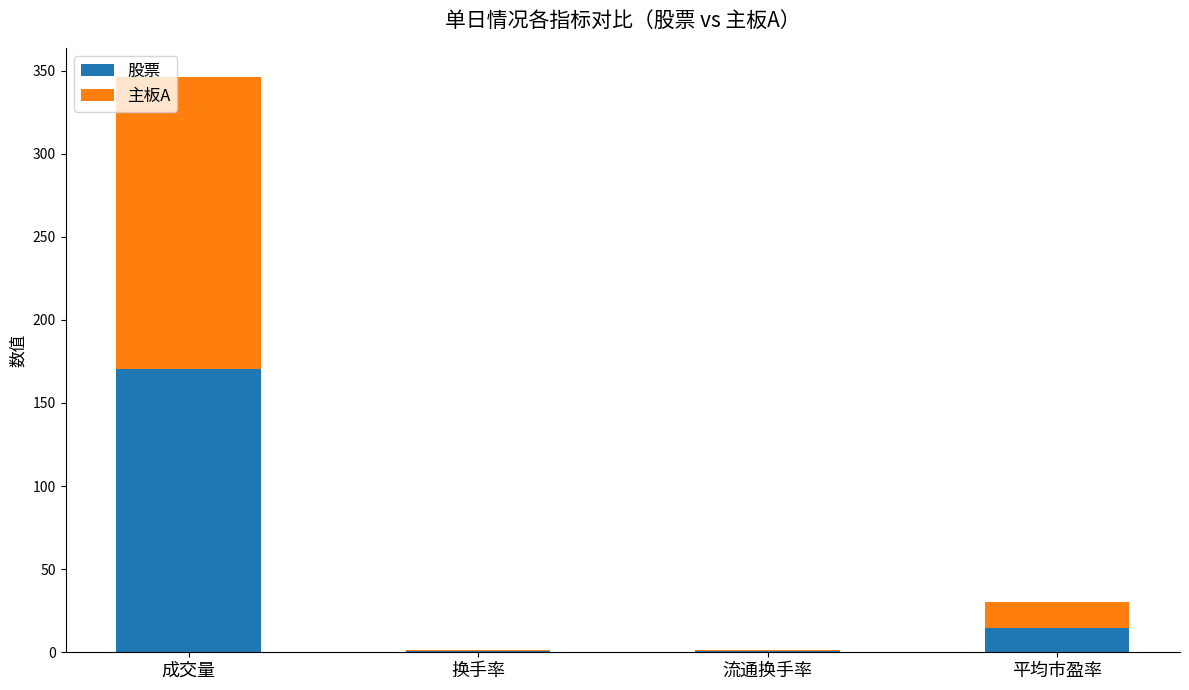

The value of 股票 at 平均市盈率 is 14.9. True or false?

True